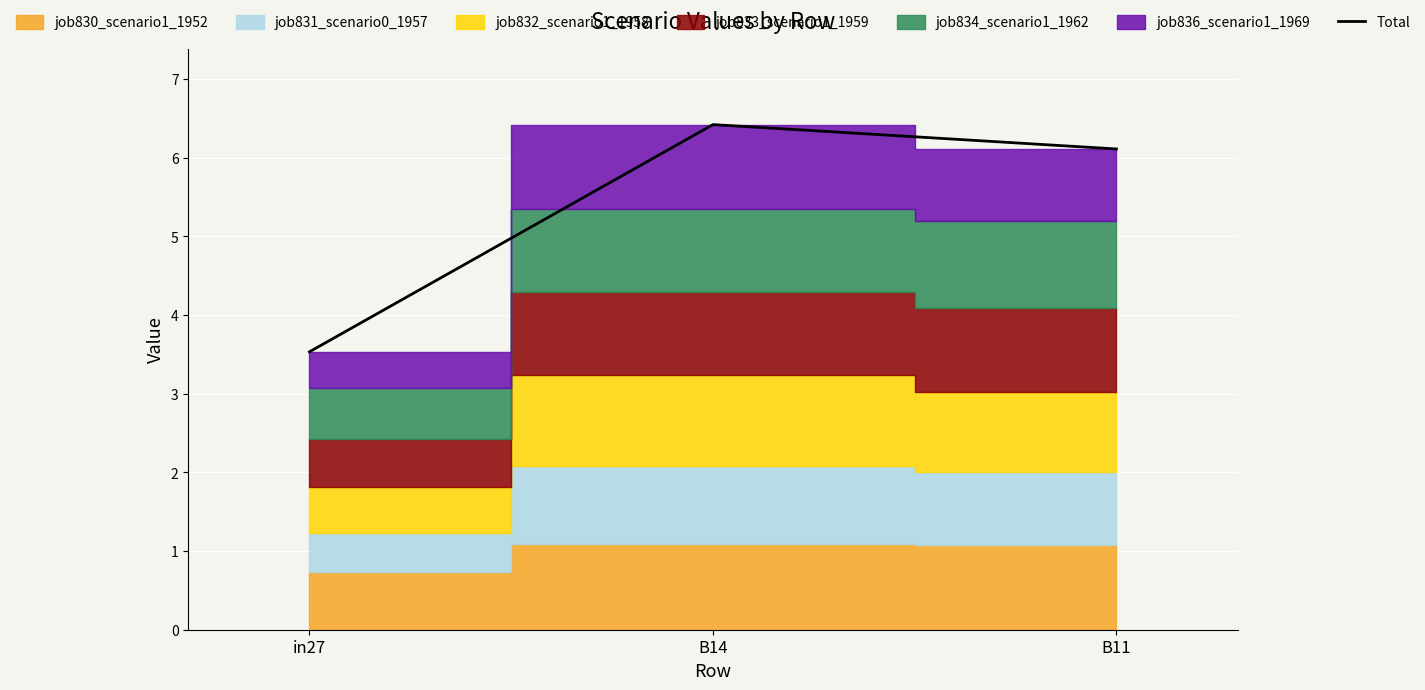

The chart shows a value of 3.3 at B14. True or false?

False